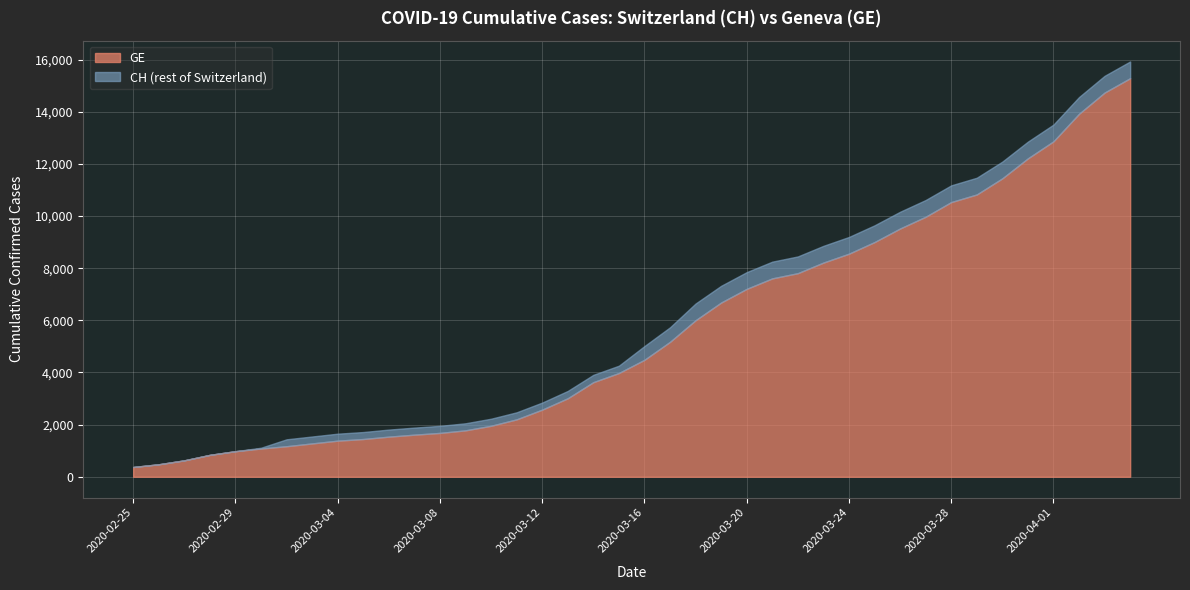

True or false: GE and CH cross at least once.

False